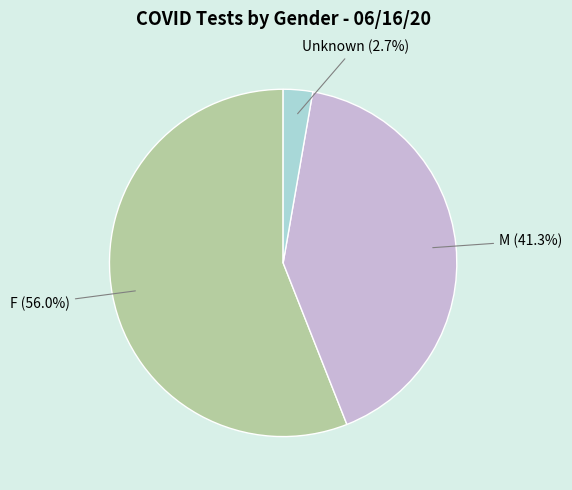

Which category has the smallest portion of the pie?

Unknown